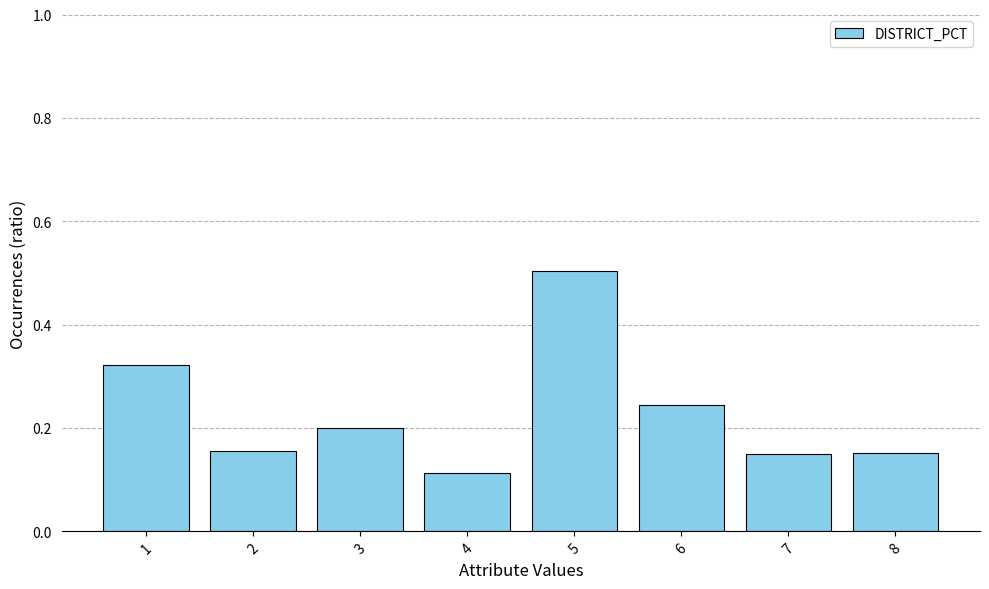

What is the greatest value displayed?

0.5